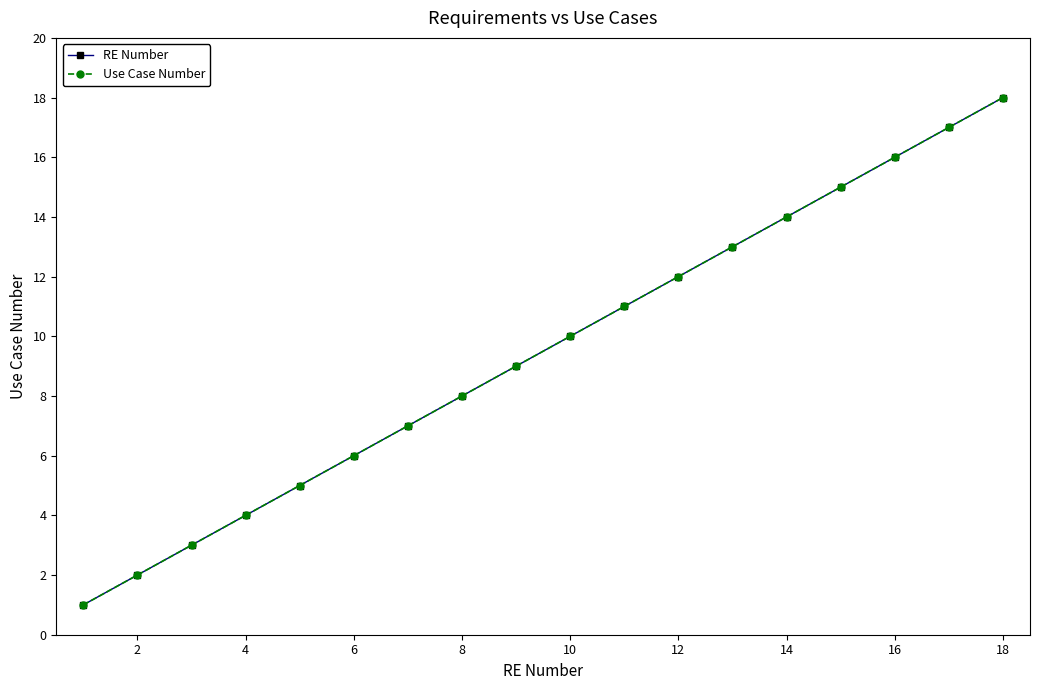

Is this an area chart (filled region under the line)?

No